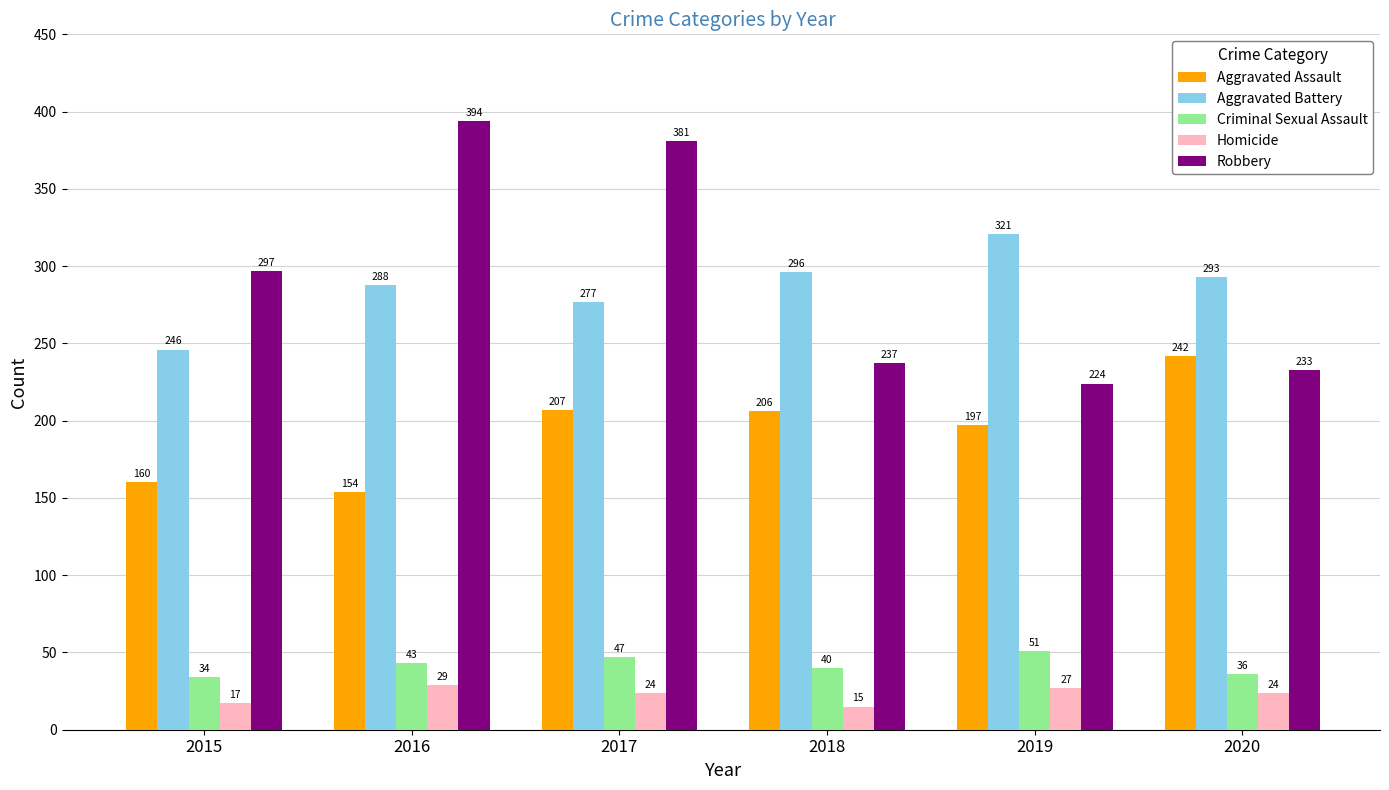

List the labels in order of Robbery value, smallest first.

2019, 2020, 2018, 2015, 2017, 2016